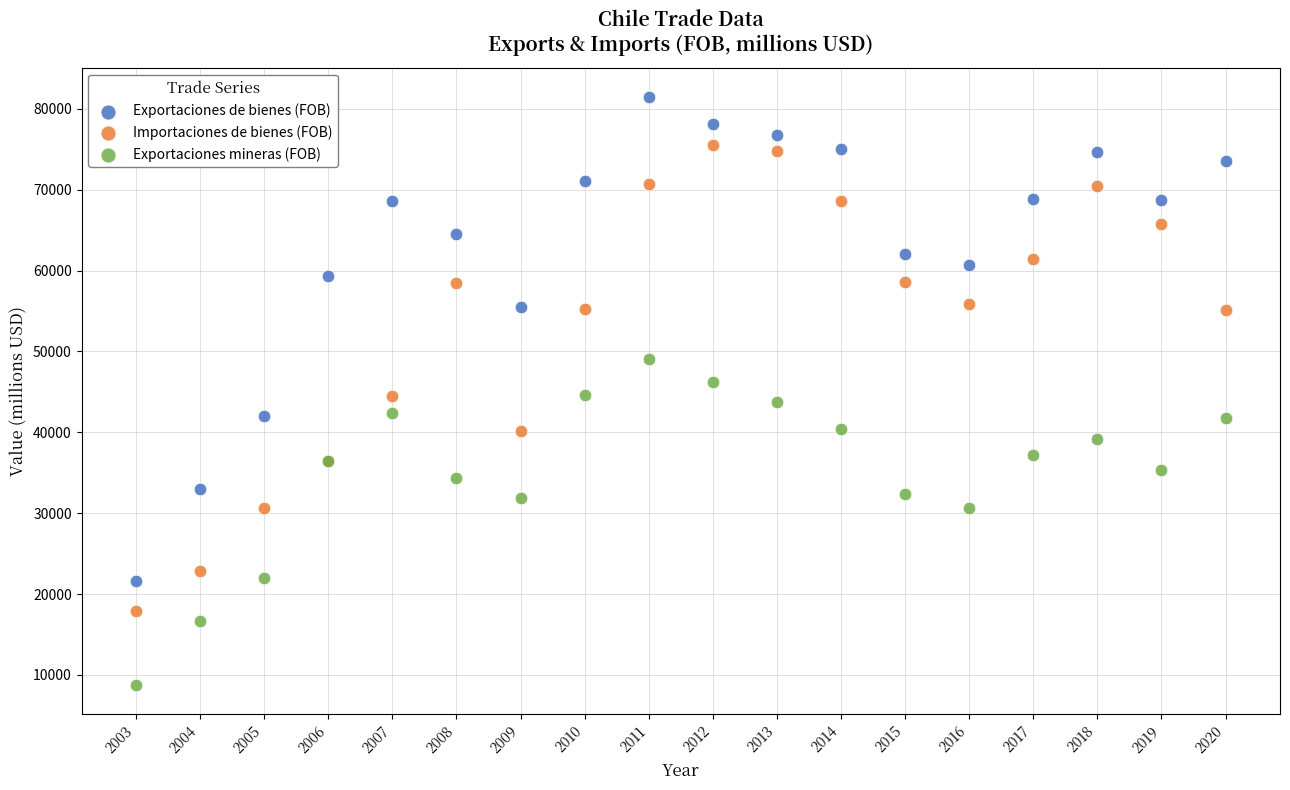

In the Exportaciones de bienes (FOB) series, what Y value is closest to 51544?

55463